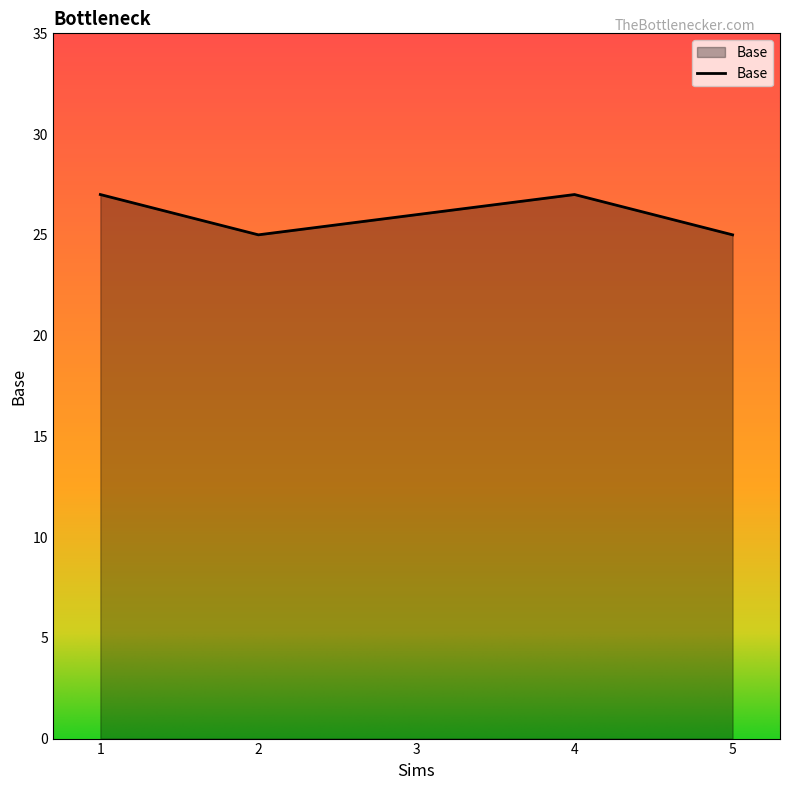

What is the change in value from 2 to 4?

+2